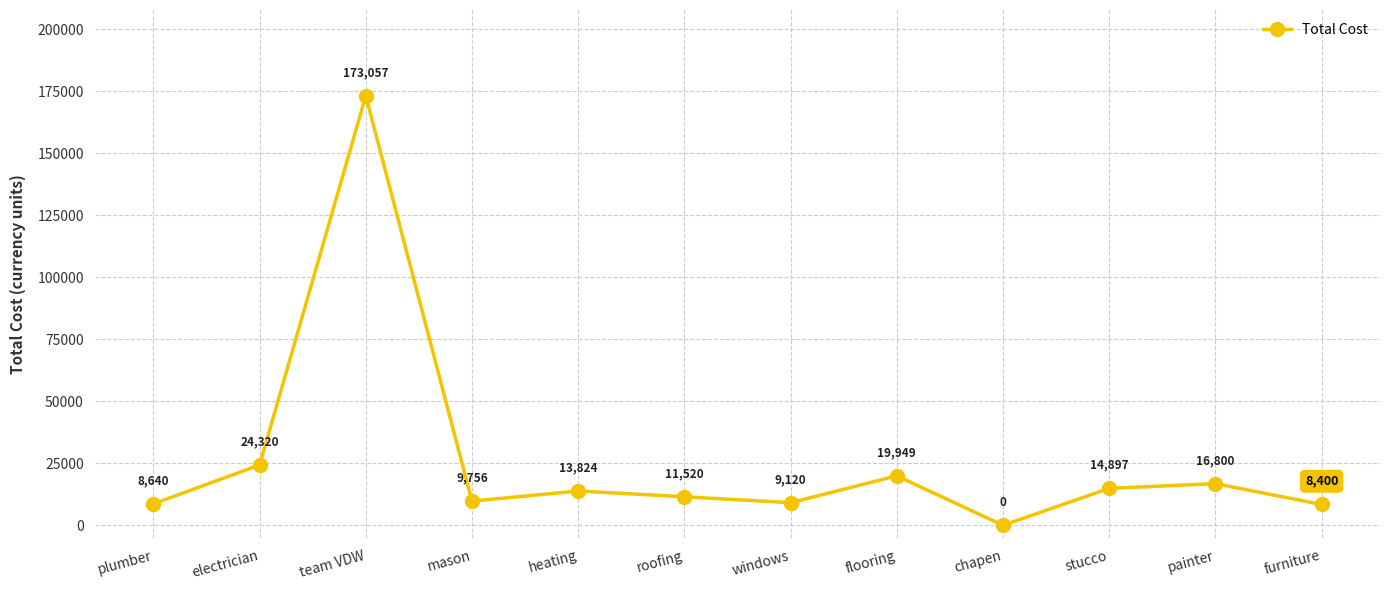

How many interior local peaks (higher than both neighbors) does the data have?

4